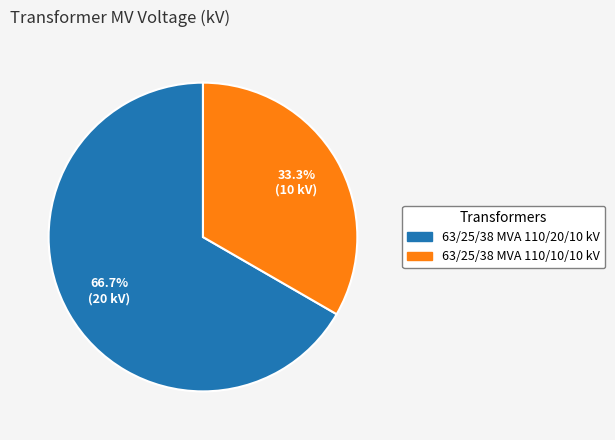

Count the number of slices in the pie.

2